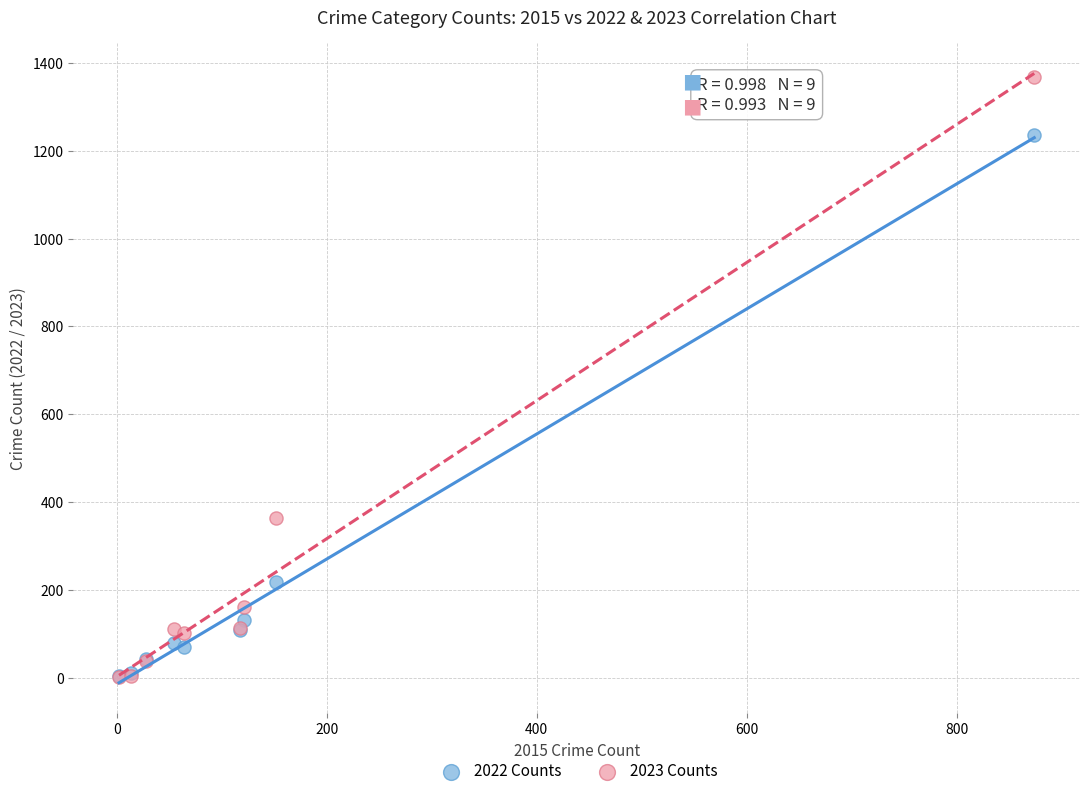

Which series has the widest spread of Y values?

2023 Counts